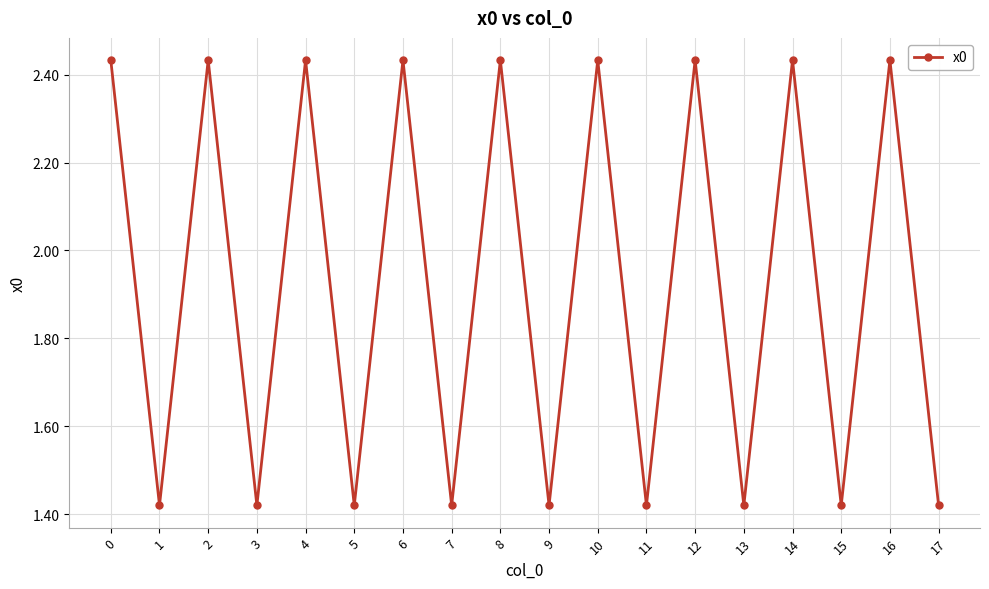

The chart shows a value of 2.5 at 1. True or false?

False